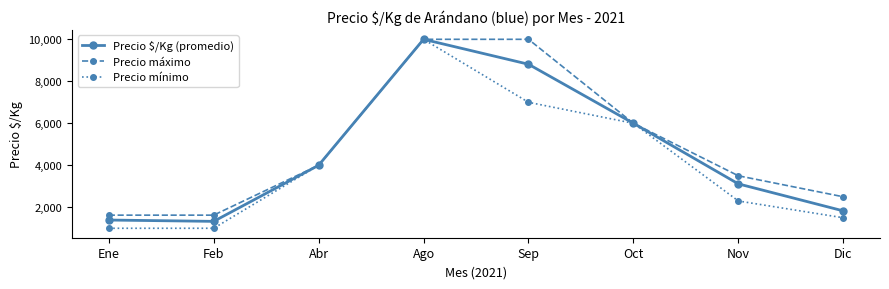

What is the difference between the highest and lowest values at Ene?

625.0